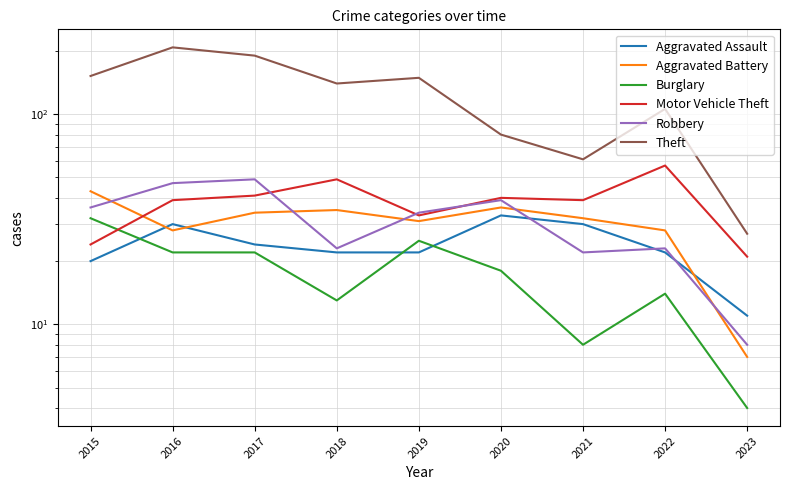

At 2021, list the series in order from smallest to largest.

Burglary, Robbery, Aggravated Assault, Aggravated Battery, Motor Vehicle Theft, Theft